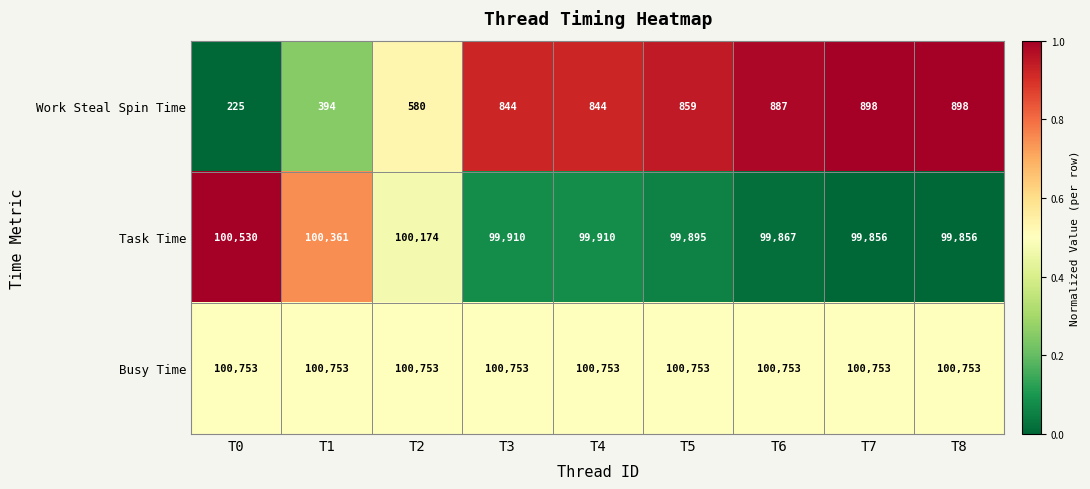

What is the average value of the Work Steal Spin Time series?

714